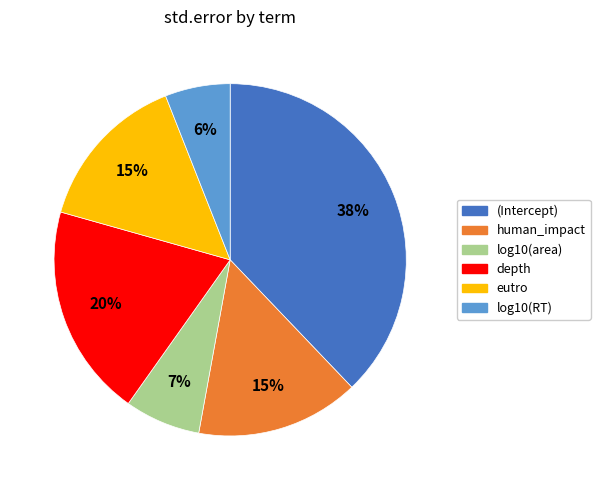

Is it true that eutro is 7% of the pie?

False